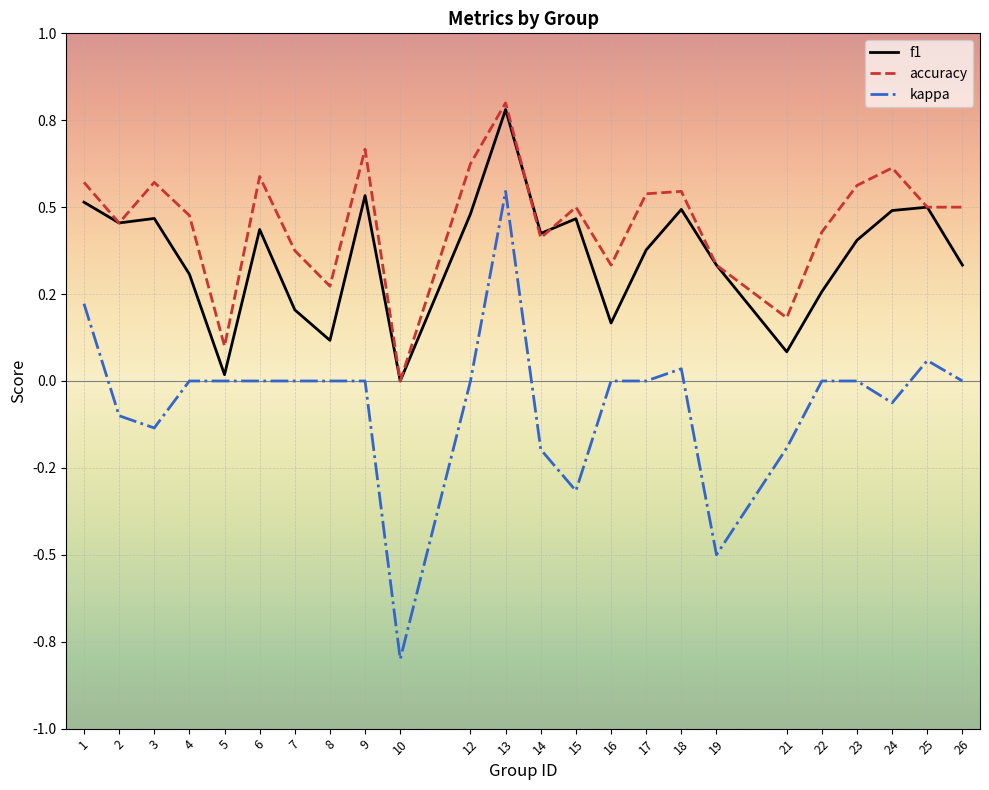

Read the f1 value at 15.

0.5